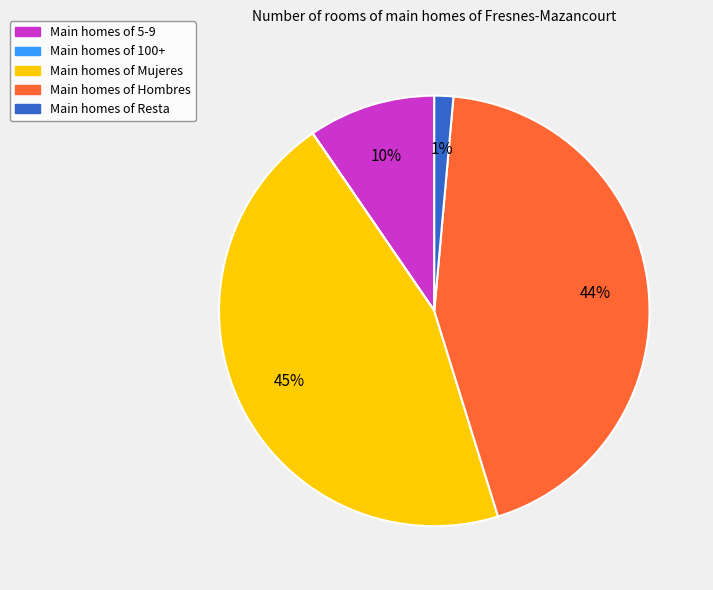

To the nearest percent, what is the average slice percentage?

20%